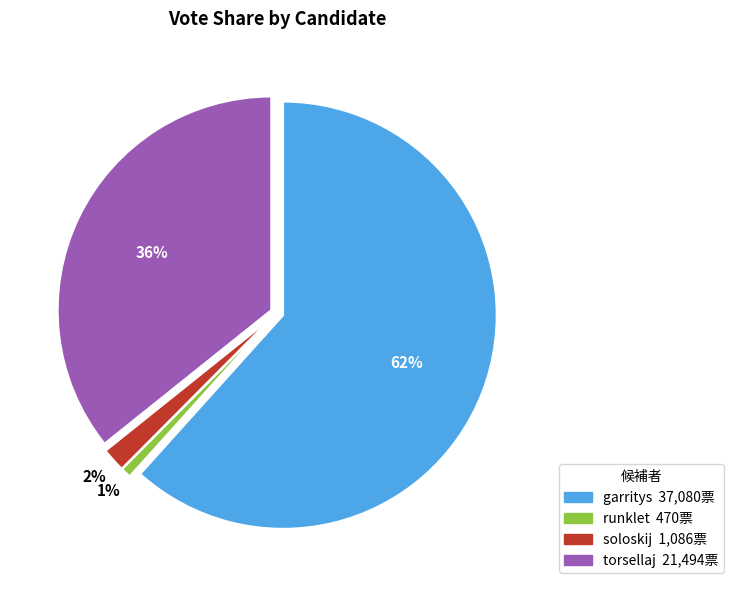

Is it true that torsellaj is 36% of the pie?

True